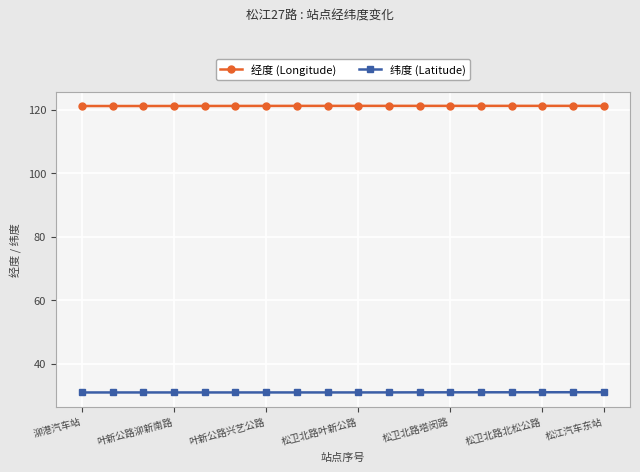

Which series has the largest total across all categories?

经度 (Longitude)